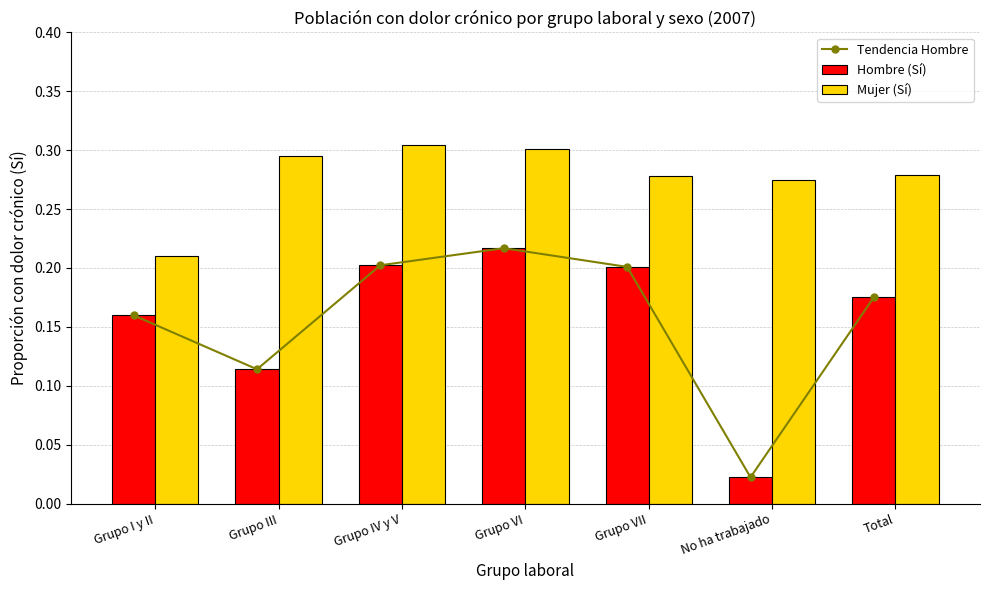

The Hombre (Sí) series shows 0.1 at Total. True or false?

False